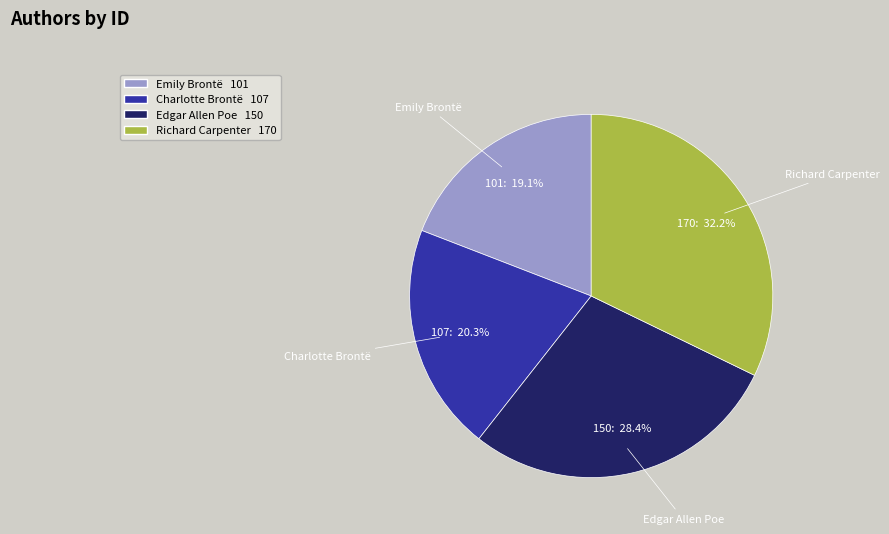

Rank the categories by value from lowest to highest.

Emily Brontë, Charlotte Brontë, Edgar Allen Poe, Richard Carpenter